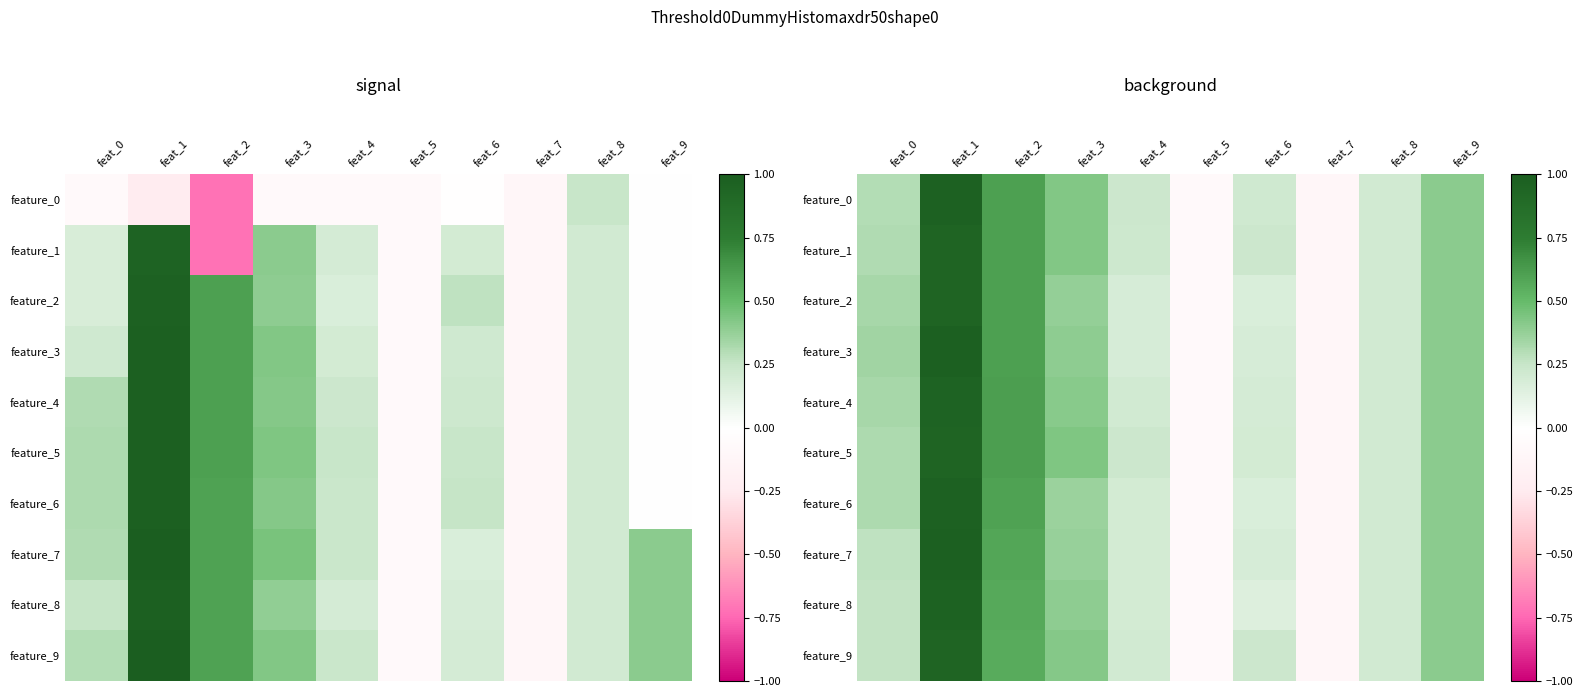

What is the maximum value for feature_2?

0.9